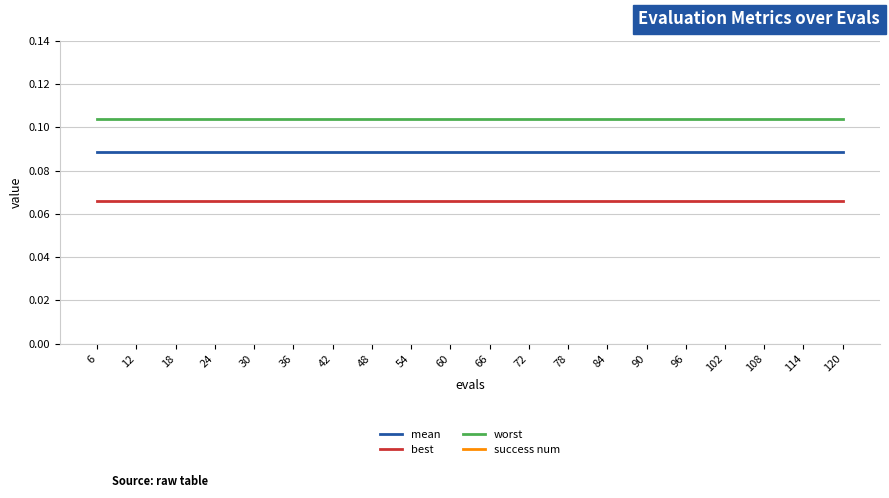

True or false: worst and best cross at least once.

False